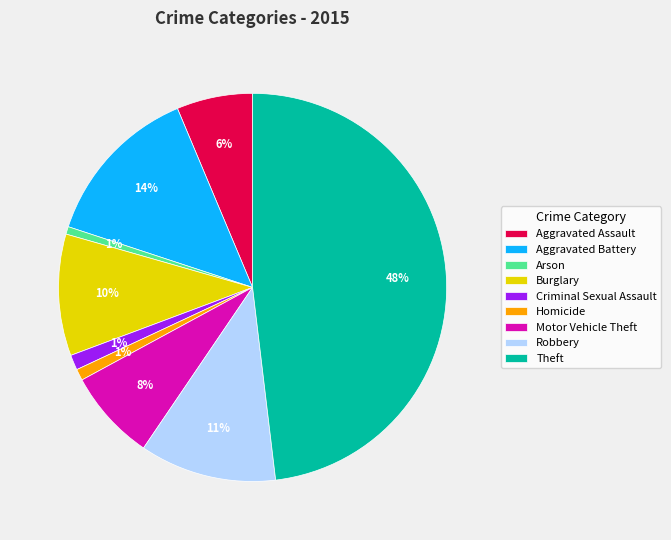

Do Theft and Burglary together represent more than half of the pie?

Yes